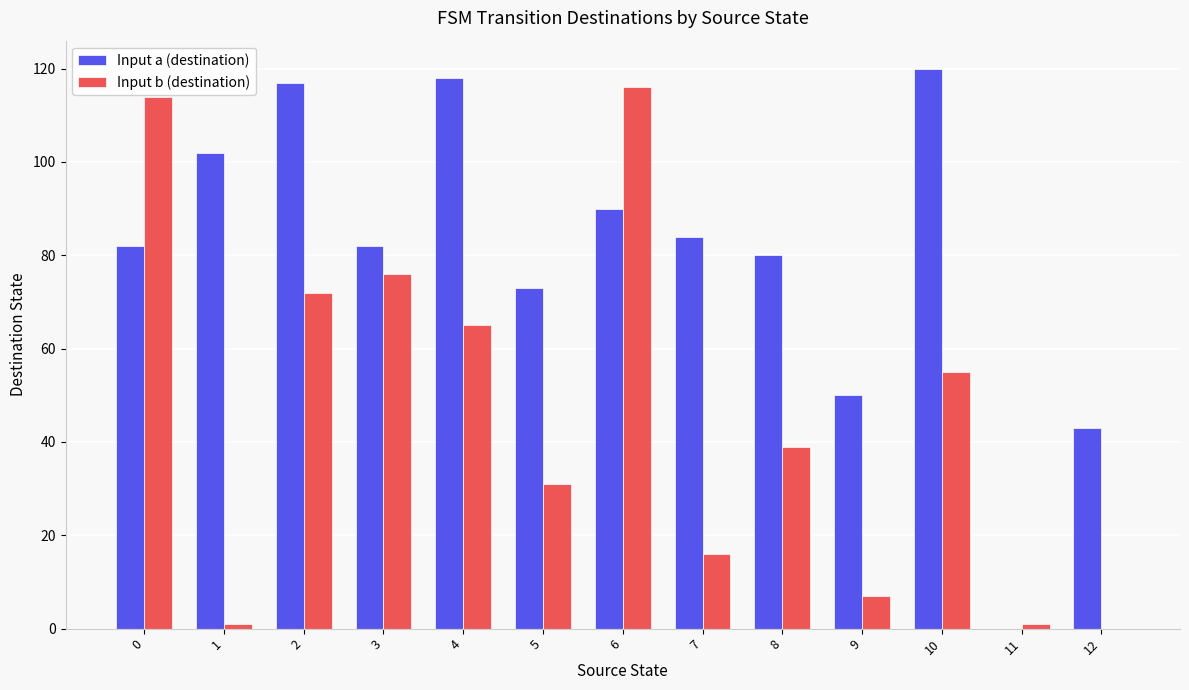

What is the highest value of the Input a (destination) series?

120